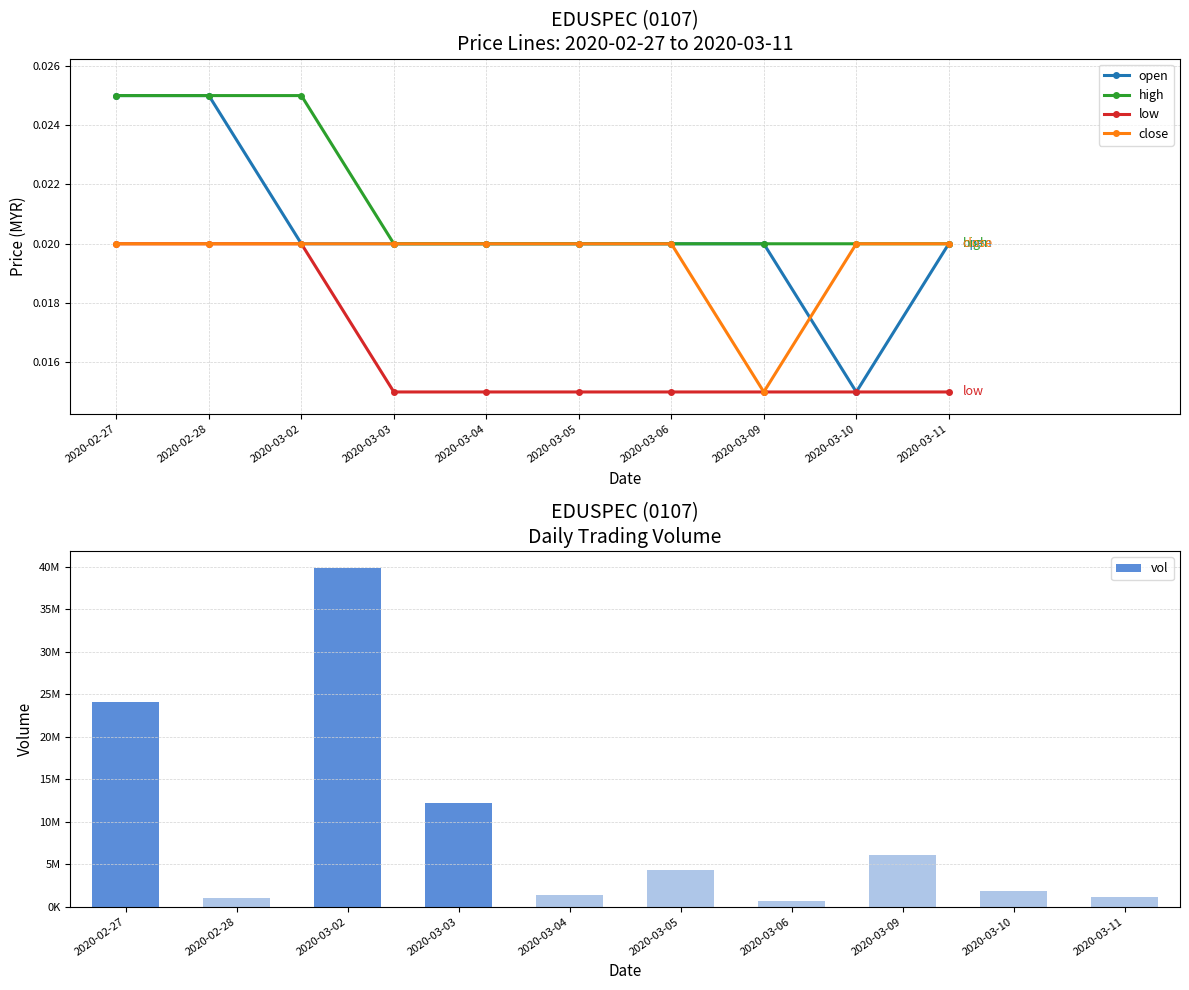

What is the total value across all series at 2020-03-10?

1867300.1